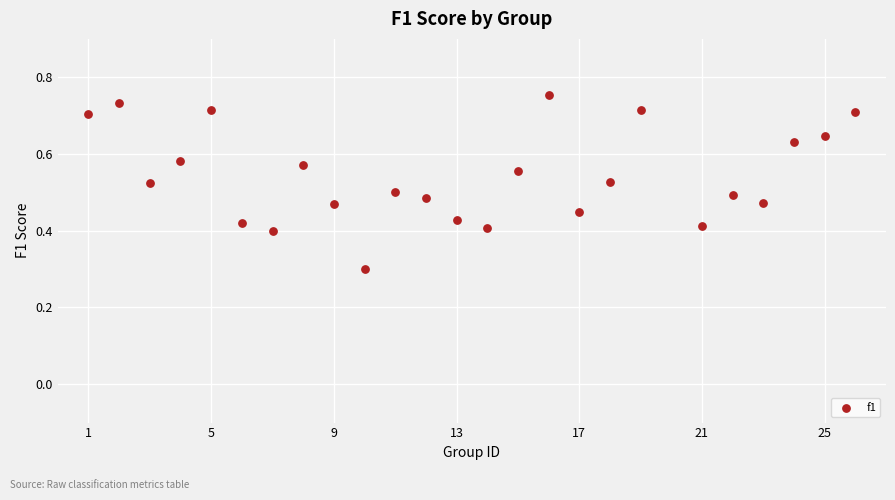

What is the range of X values (max minus min)?

25.0